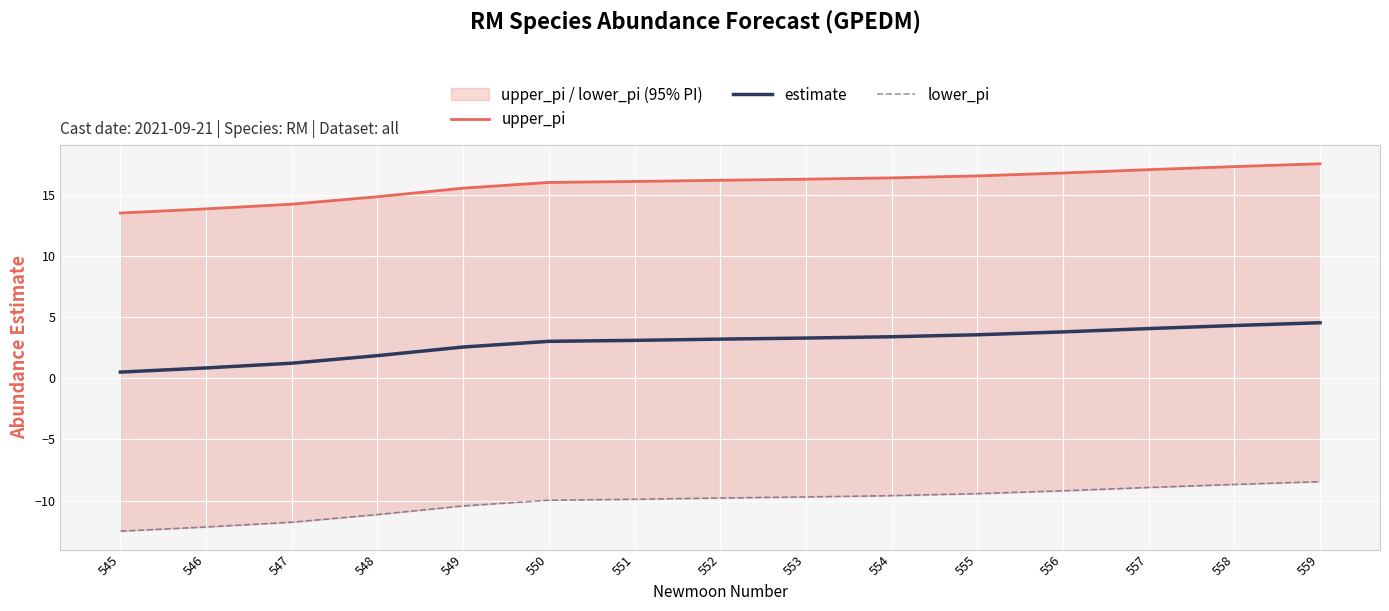

Which category has the lowest value across all series?

545